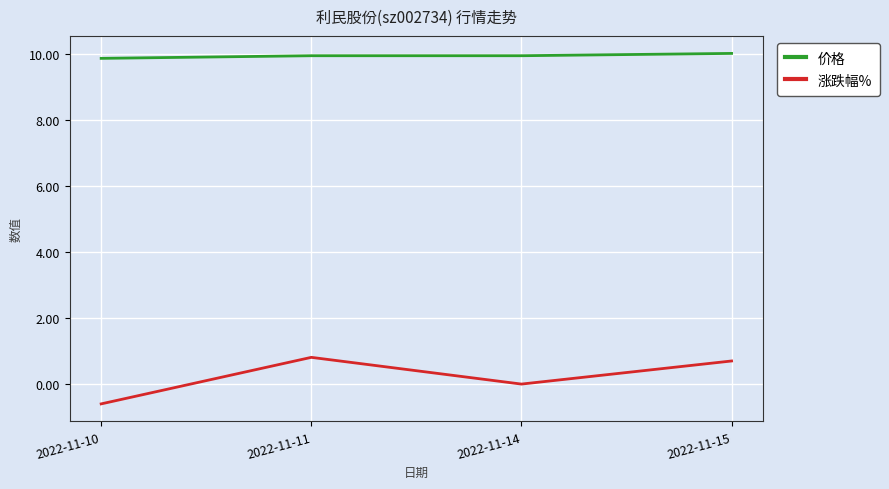

What is the total value across all series at 2022-11-10?

9.3